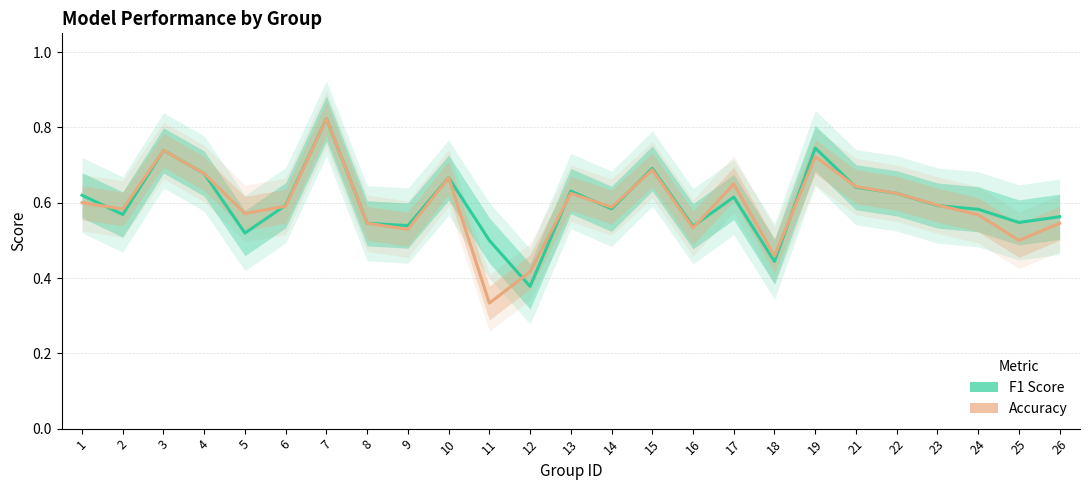

What is the total value across all series at 7?

1.6